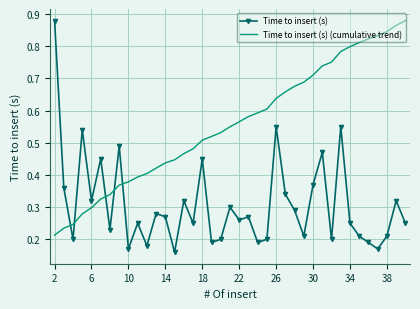

Which series has the largest range (max minus min)?

Time to insert (s)